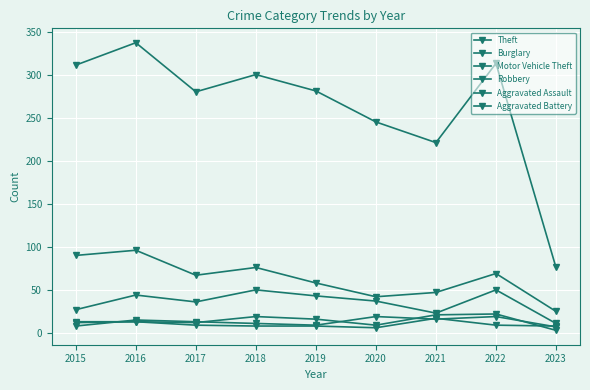

True or false: Aggravated Battery and Motor Vehicle Theft cross at least once.

False